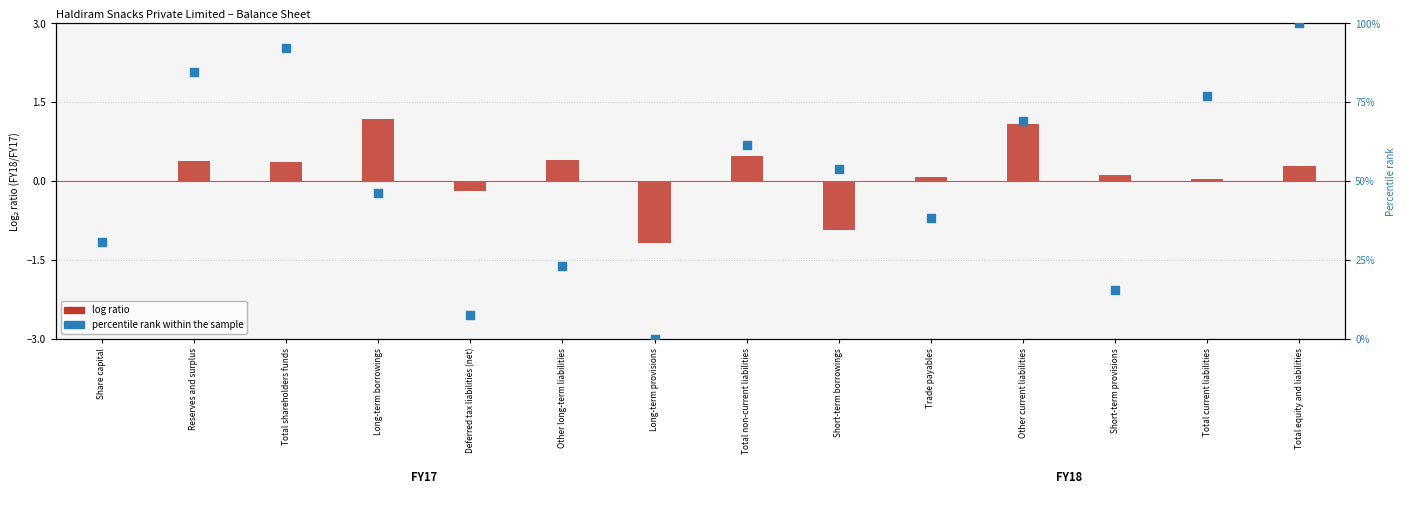

Which series contains the lowest Y value?

log ratio